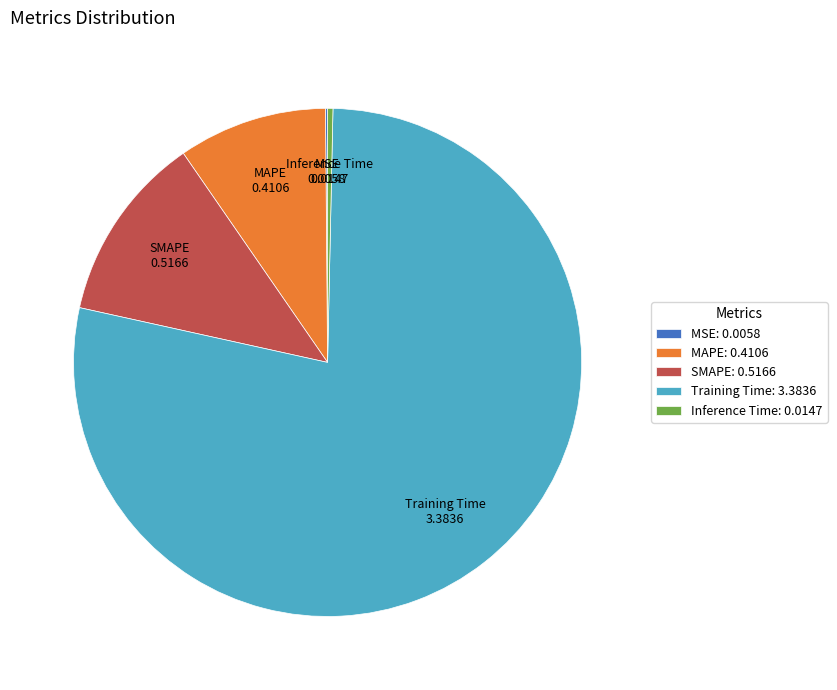

The Inference Time: 0.0147 slice represents 0% of the pie. True or false?

True